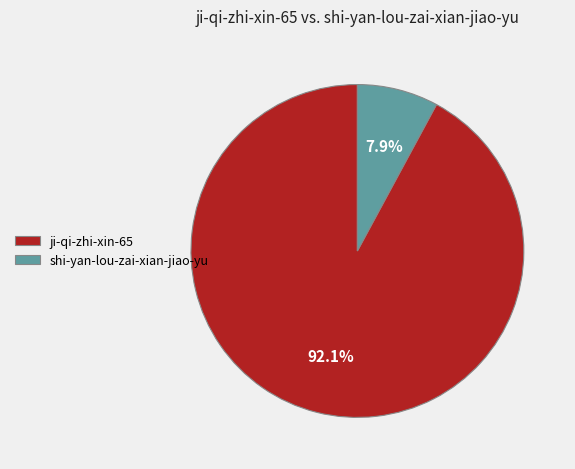

What is the smallest slice in the pie chart?

shi-yan-lou-zai-xian-jiao-yu